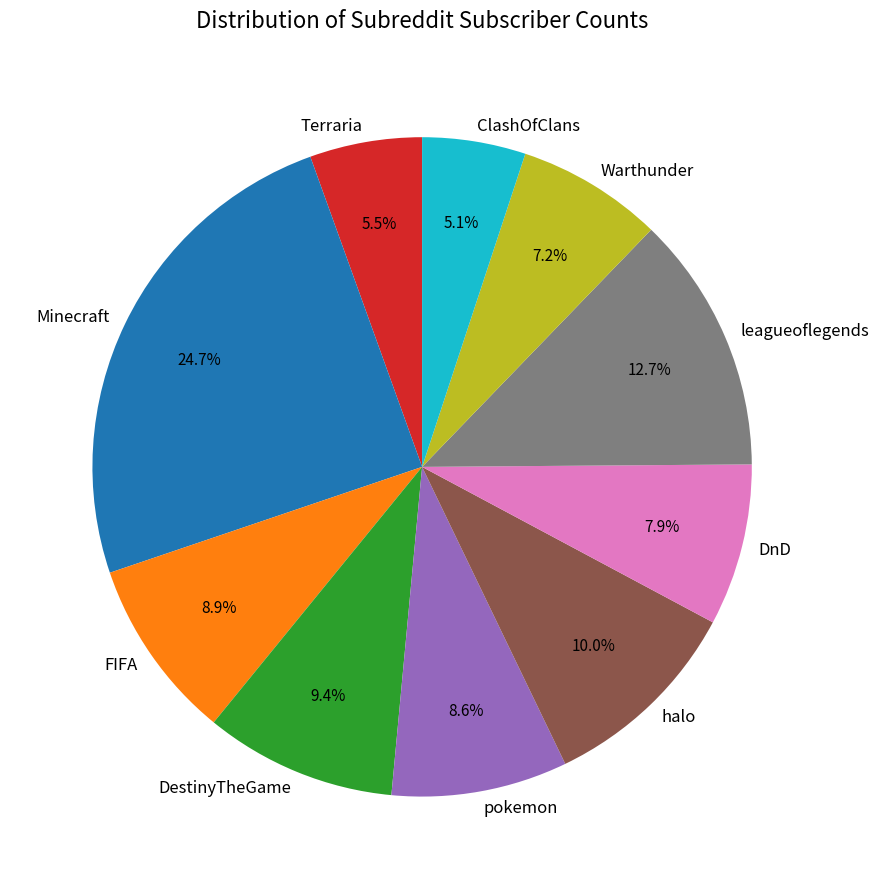

Approximately how many times larger is the value at DestinyTheGame compared to FIFA?

1.1